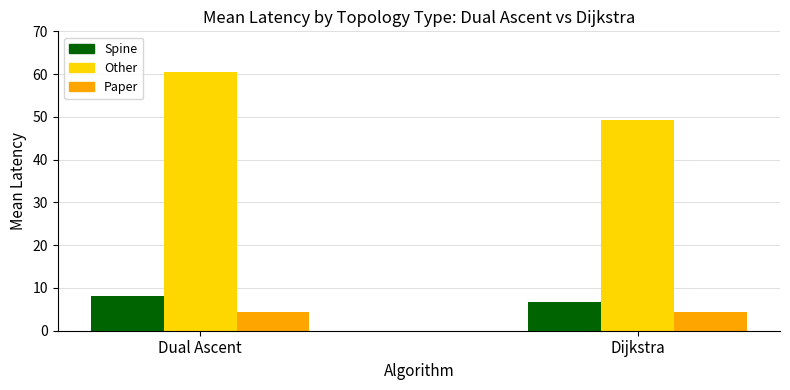

The Paper series shows 4.3 at Dijkstra. True or false?

True